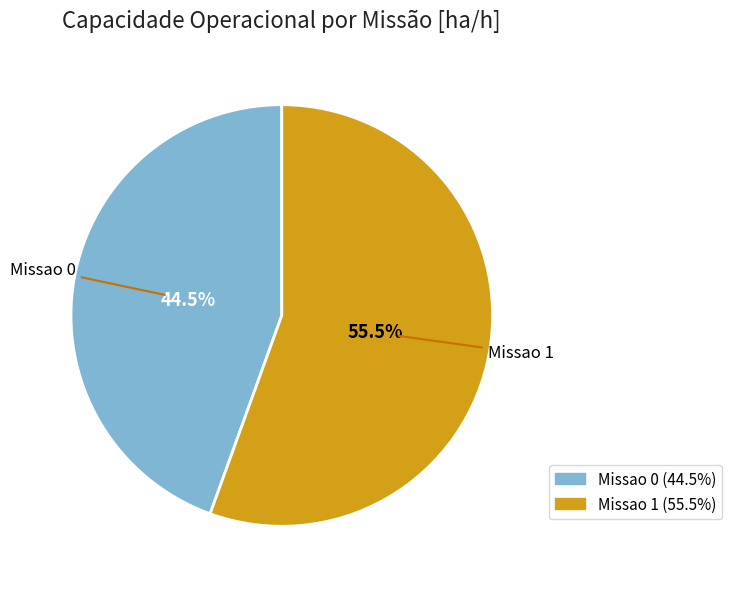

How many slices are in this pie chart?

2